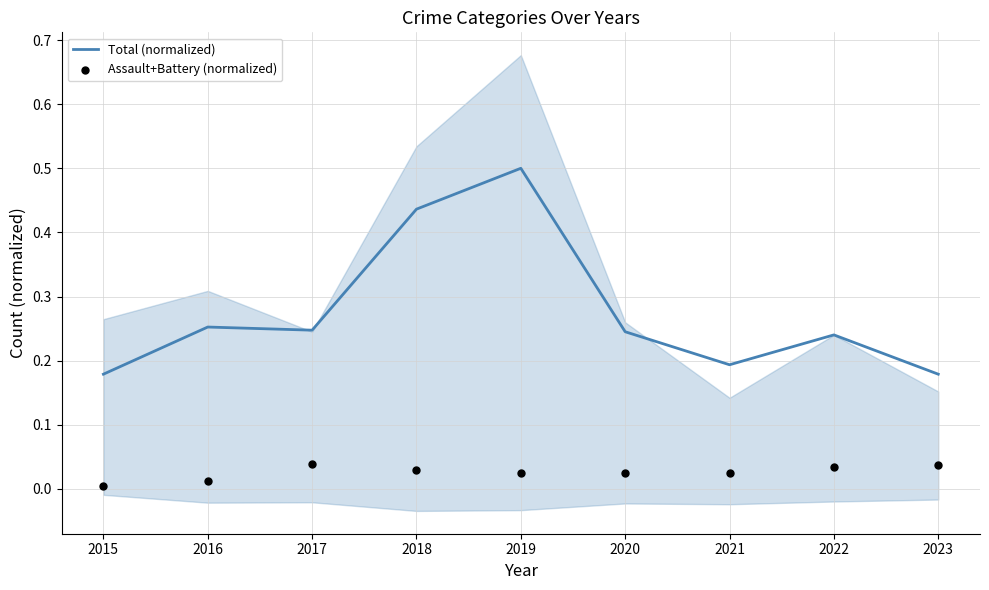

Which series has the largest total across all categories?

Total (normalized)